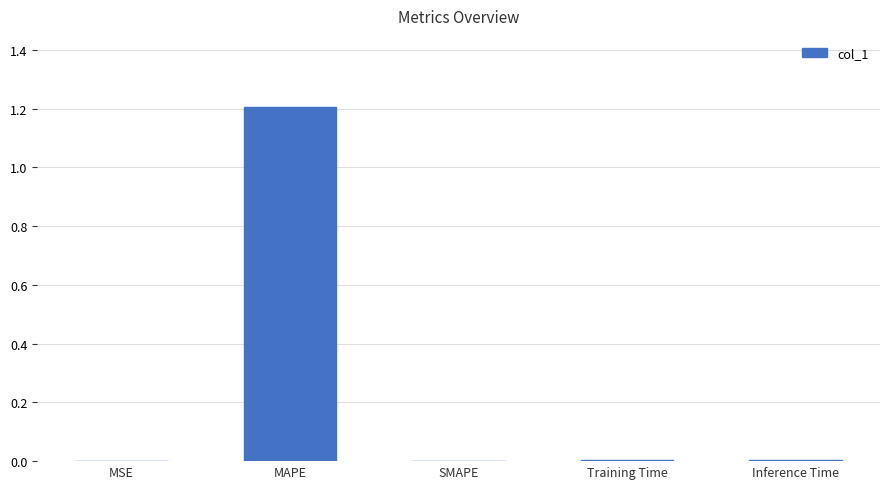

What is the sum of all values?

1.2